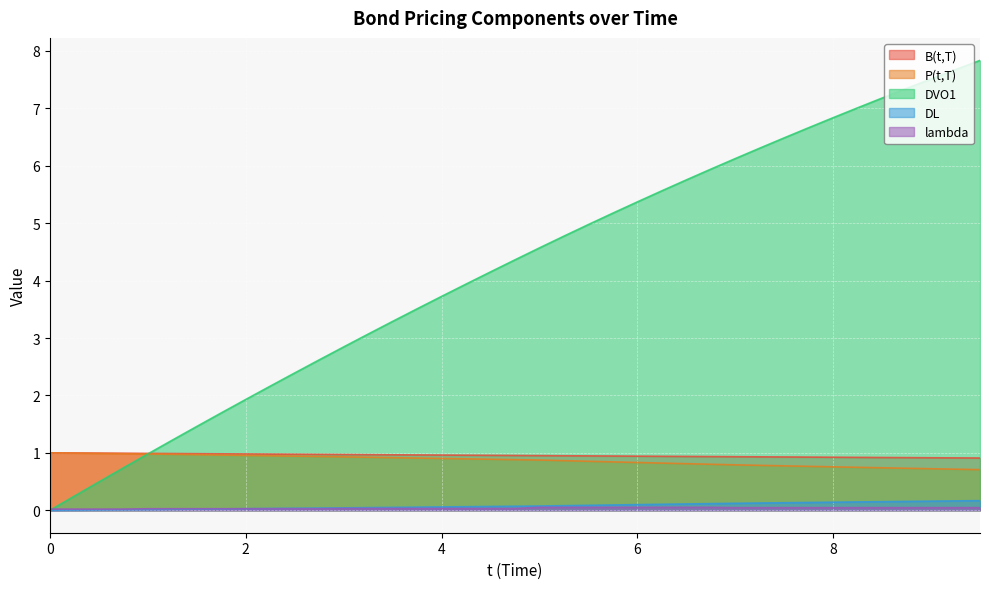

How many lines are shown in the chart?

5